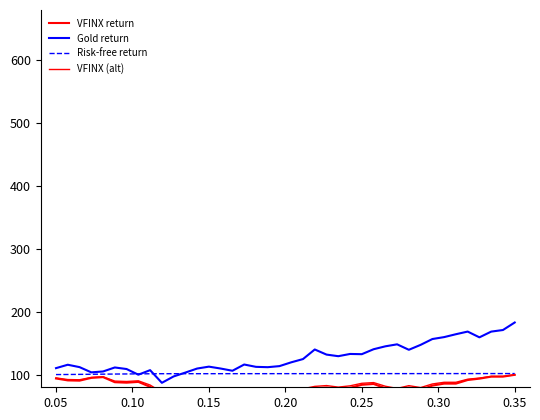

What is the lowest value of the Gold return series?

87.1